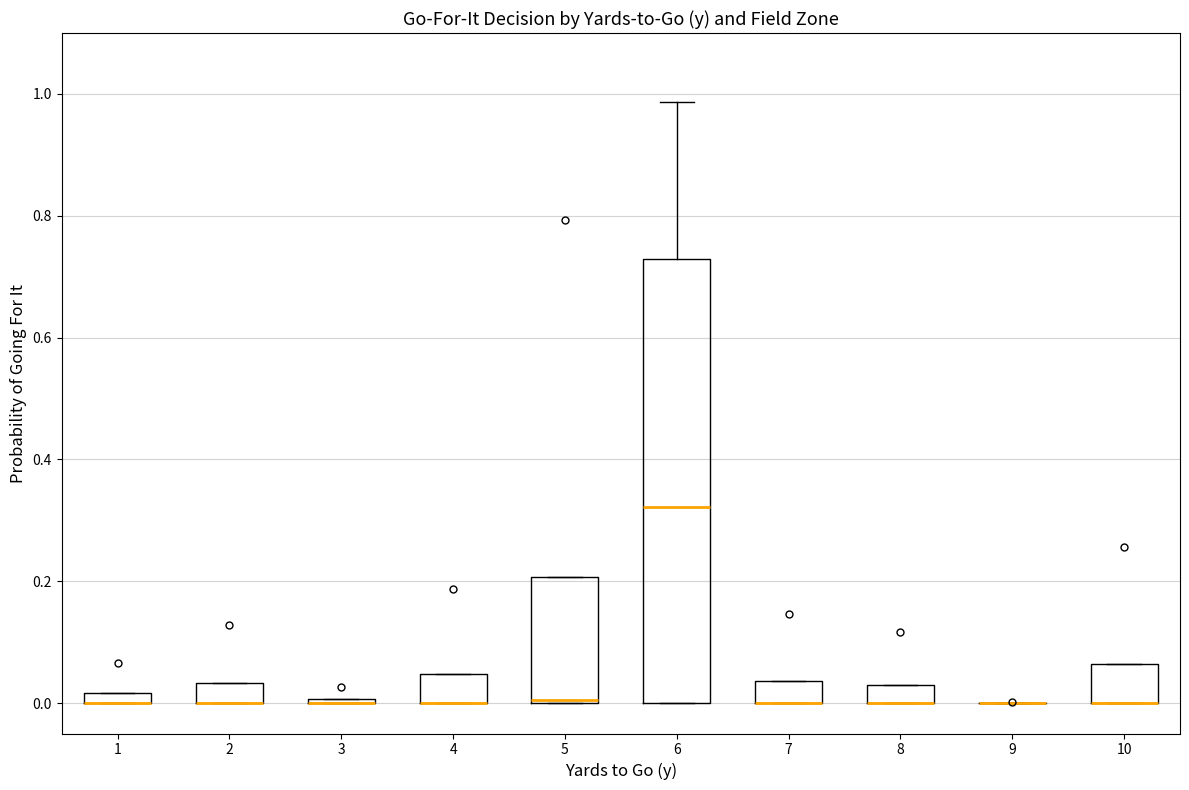

Where is the upper edge of the box at x = 8 on the y-axis? The values are not printed on the chart, so give them approximately, as read against the axis.

0.02